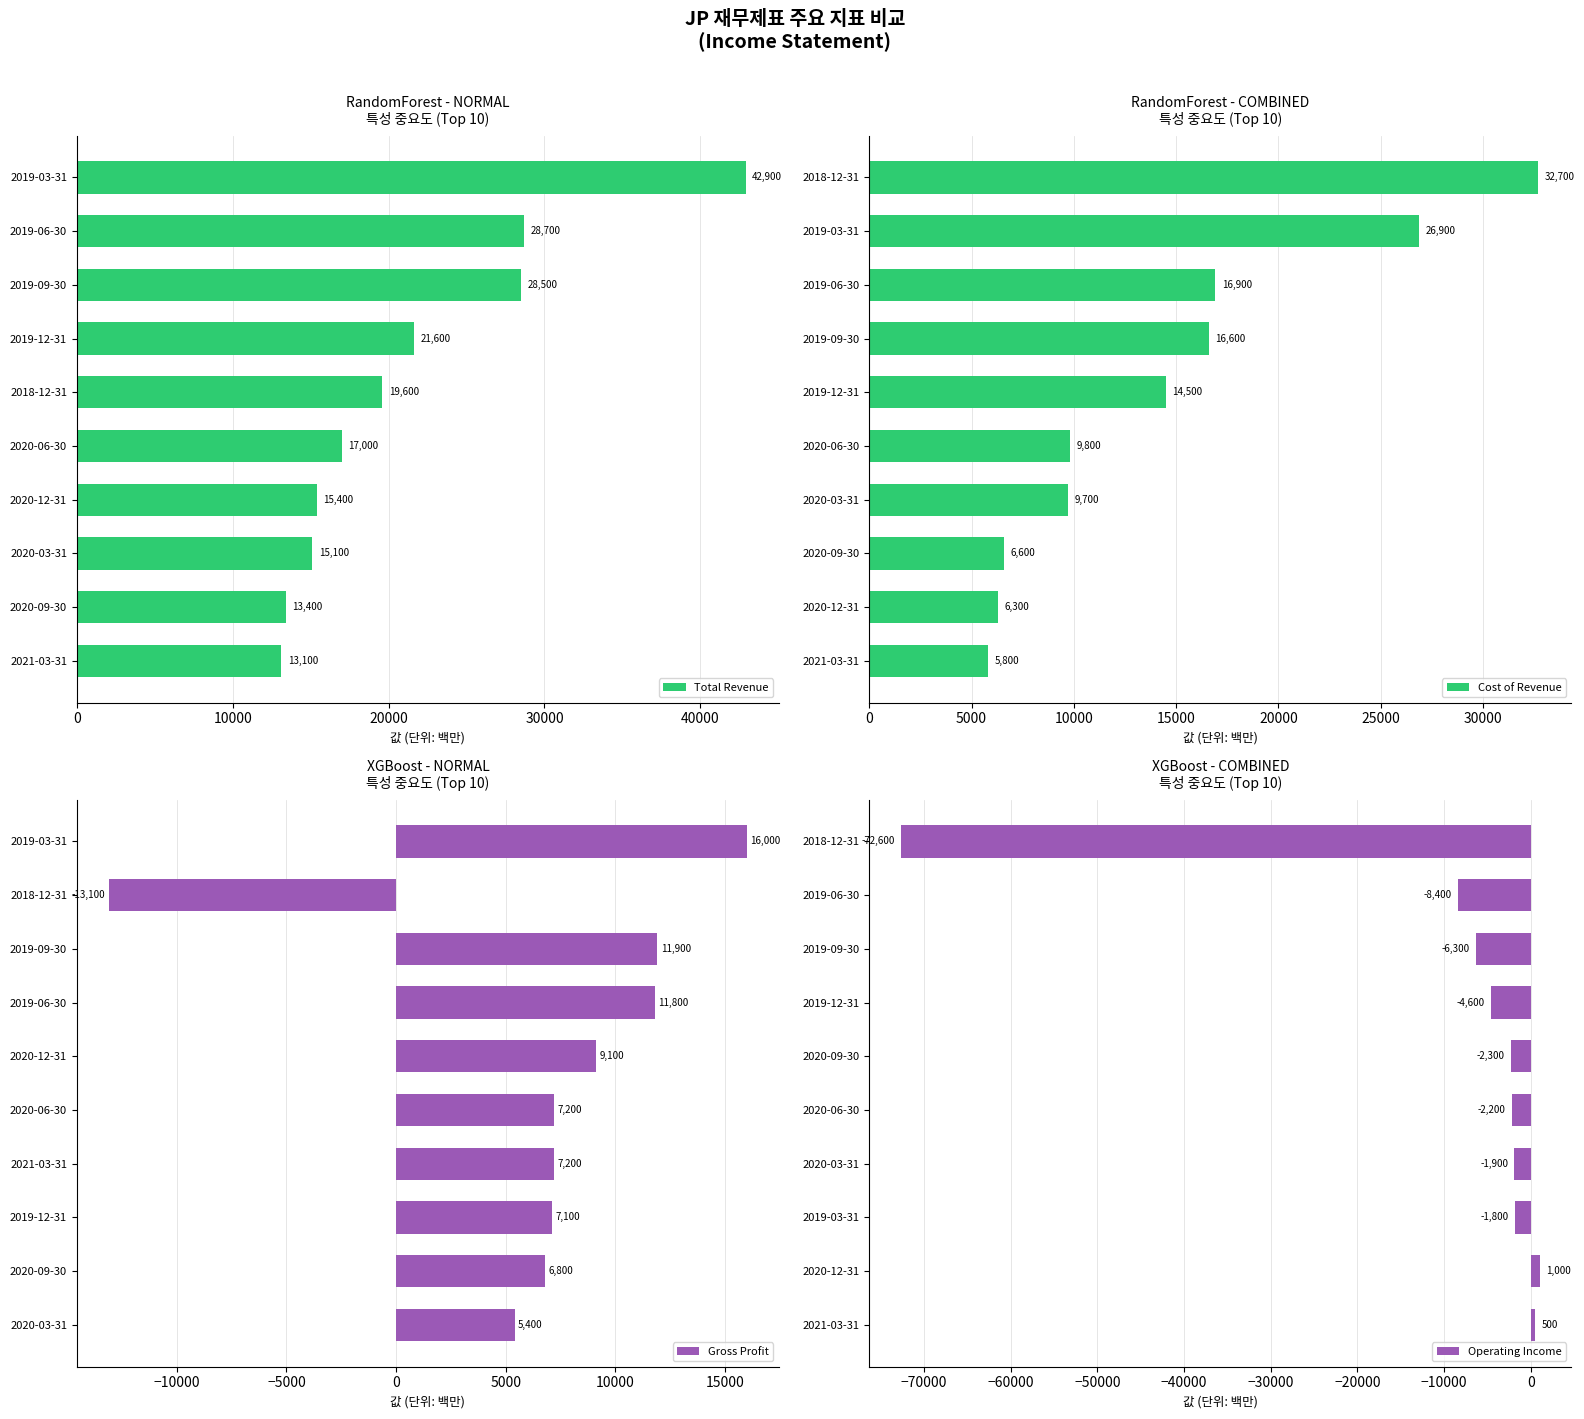

What is the average value of the Cost of Revenue series?

14580